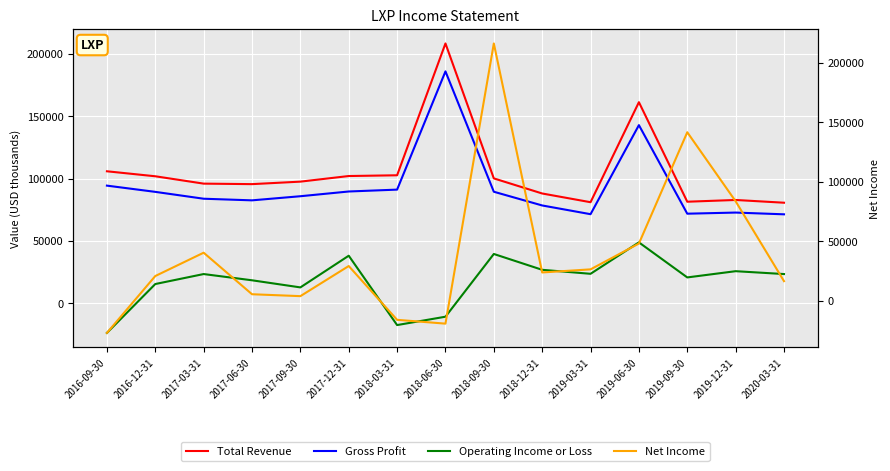

At which category is the sum across all series the highest?

2018-09-30